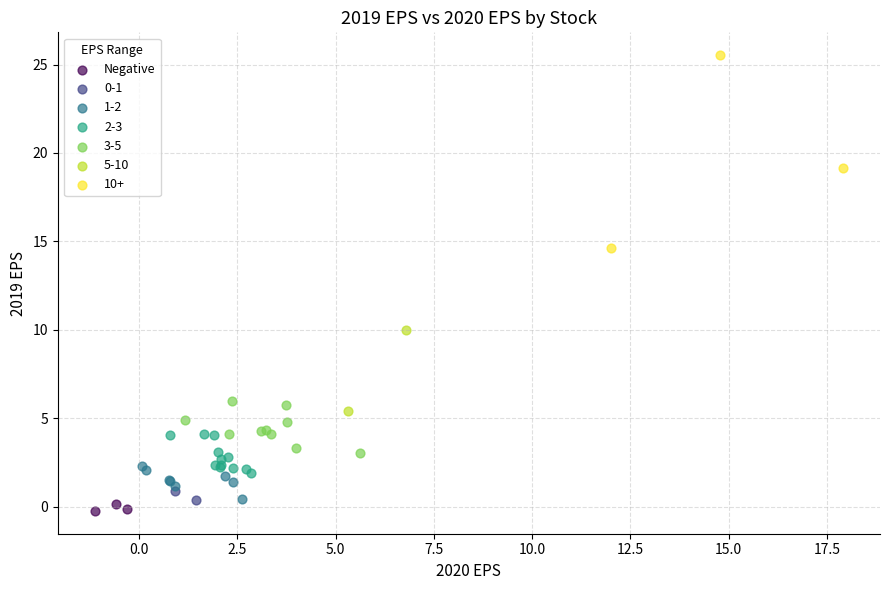

What are all the series names shown in the legend?

Negative, 0-1, 1-2, 2-3, 3-5, 5-10, 10+